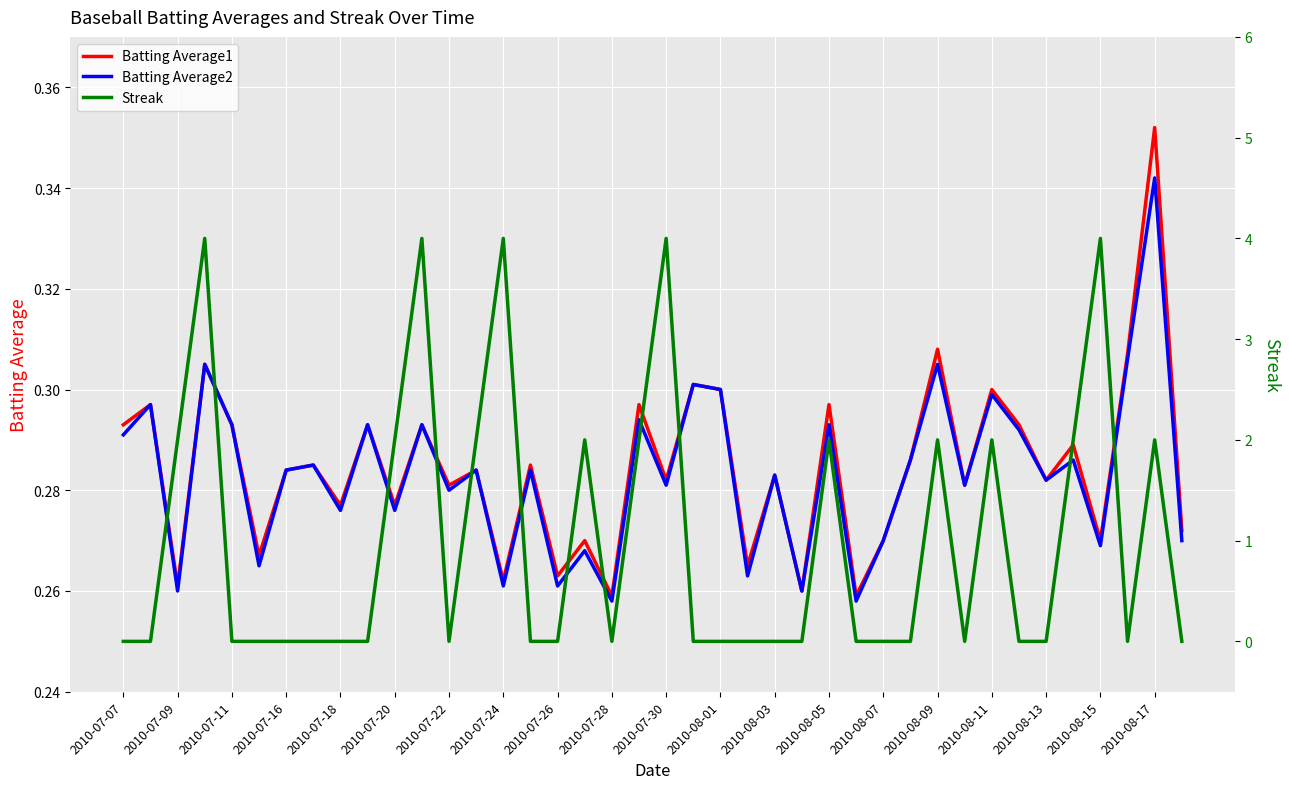

At which label does Batting Average2 reach its peak?

2010-08-17